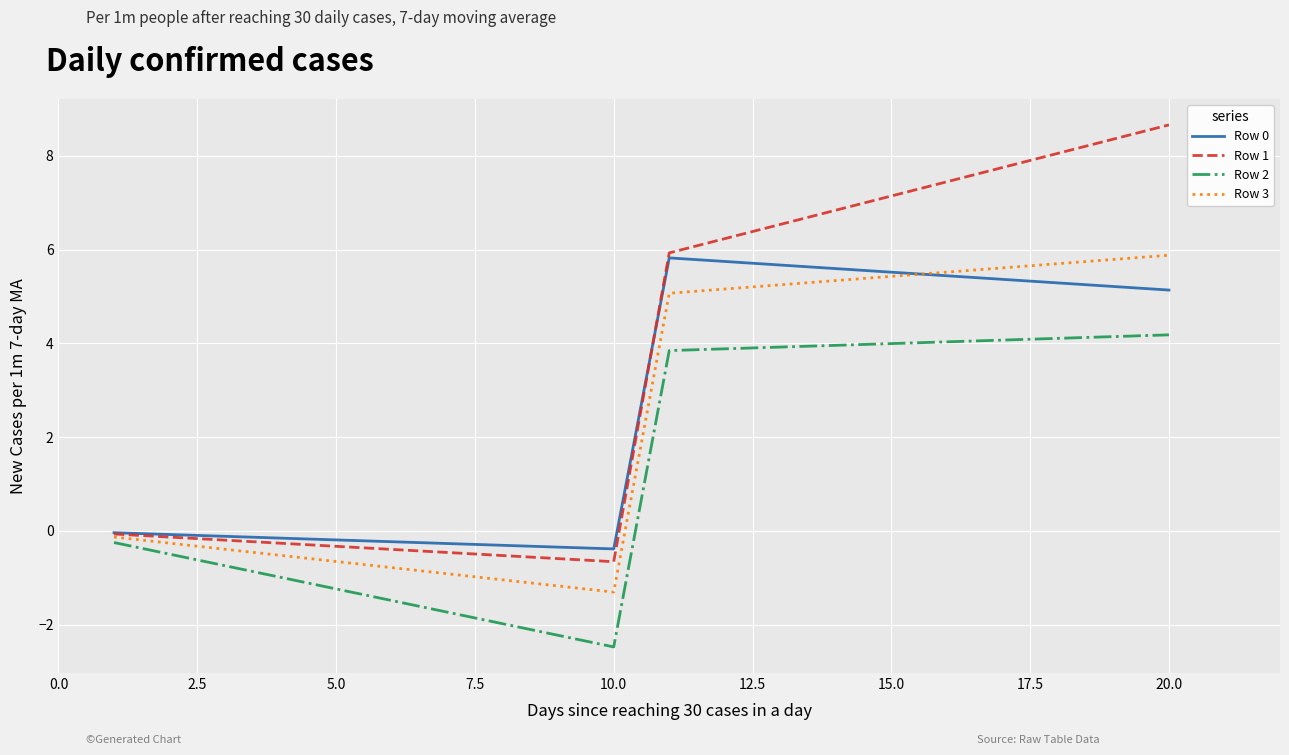

What is the greatest value displayed?

8.7